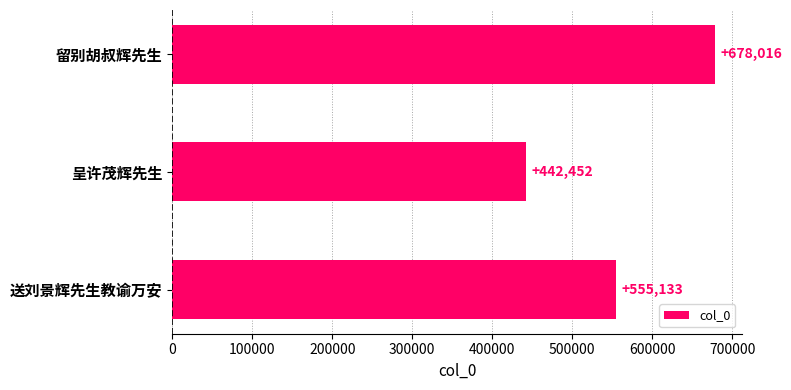

Reading top to bottom, list all the values displayed in this chart.

678016	442452	555133